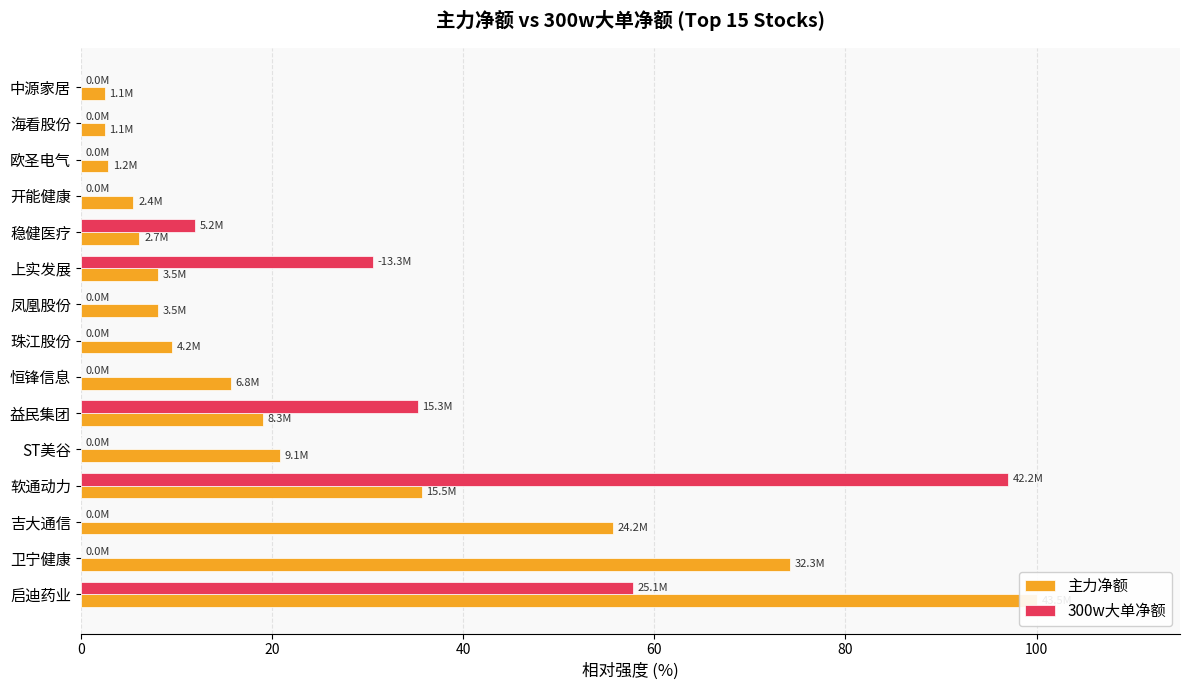

What position from the right is 海看股份?

2